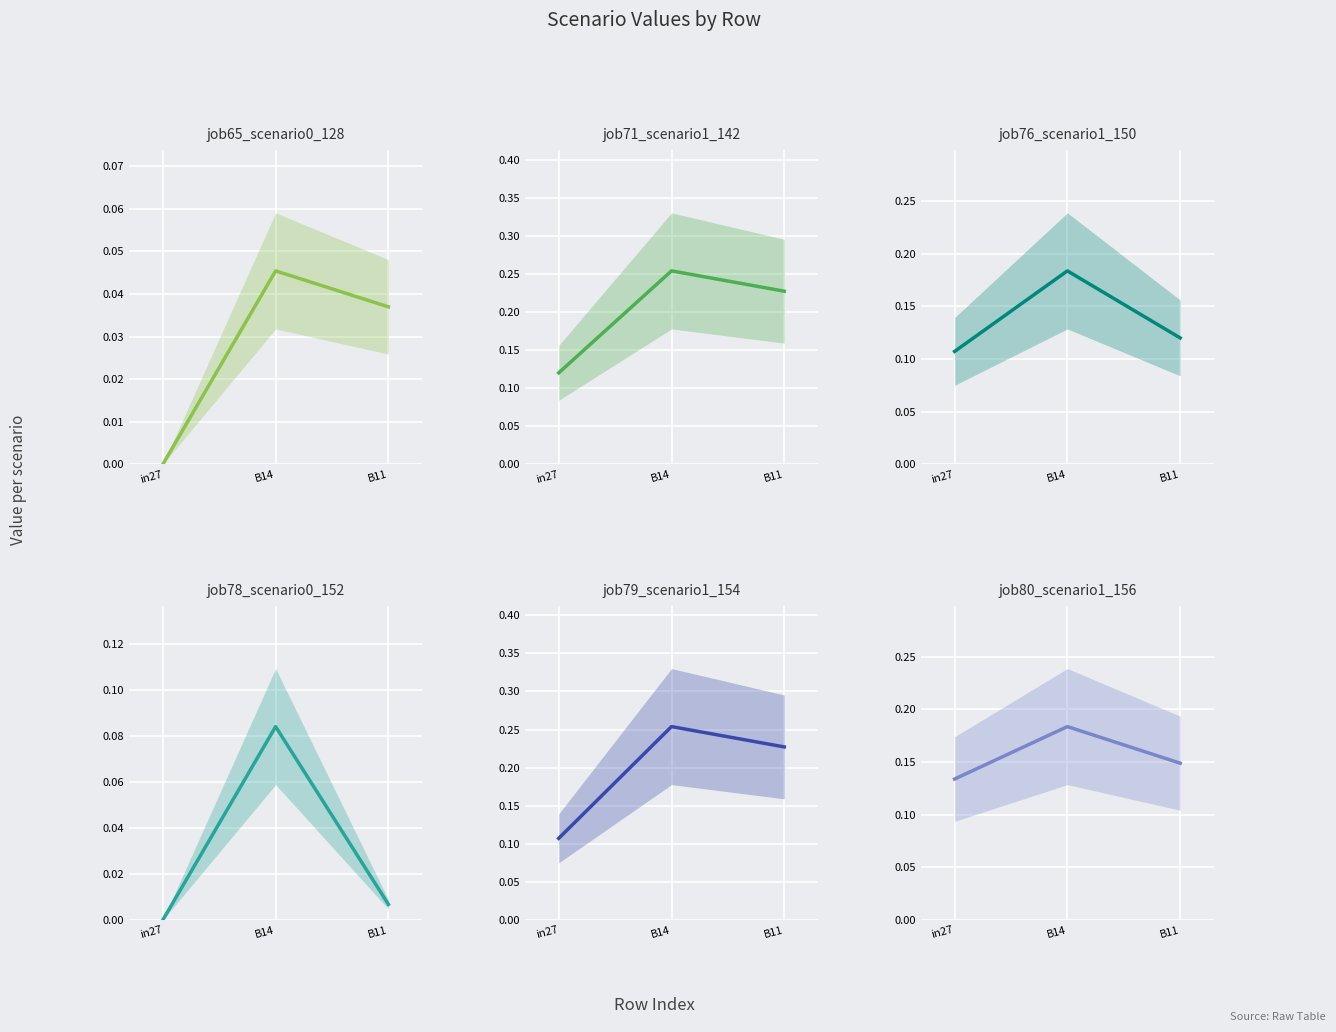

What is the label of the 3rd point from the right?

in27